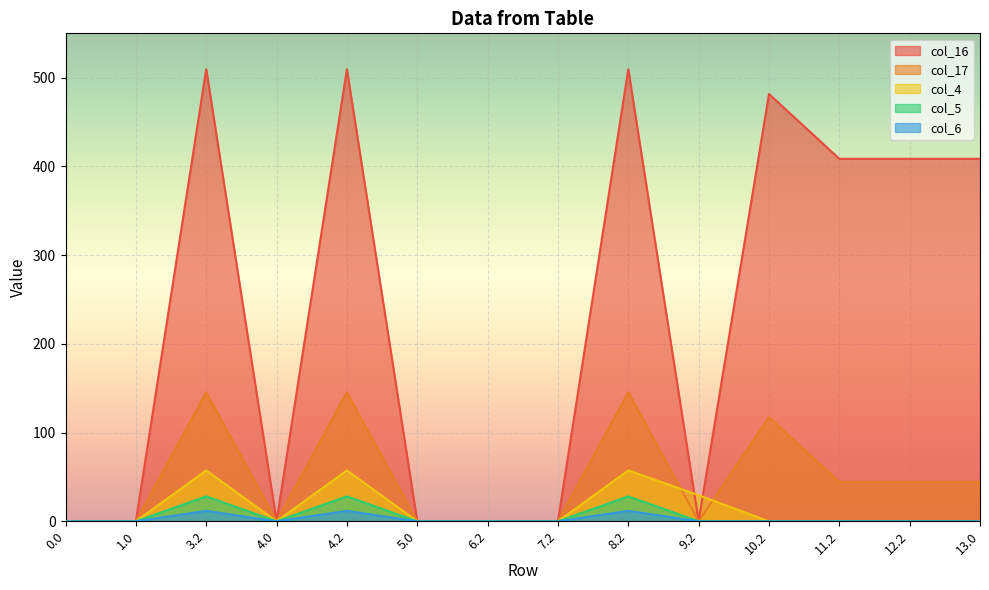

At which category does col_4 reach its first local peak?

3.2